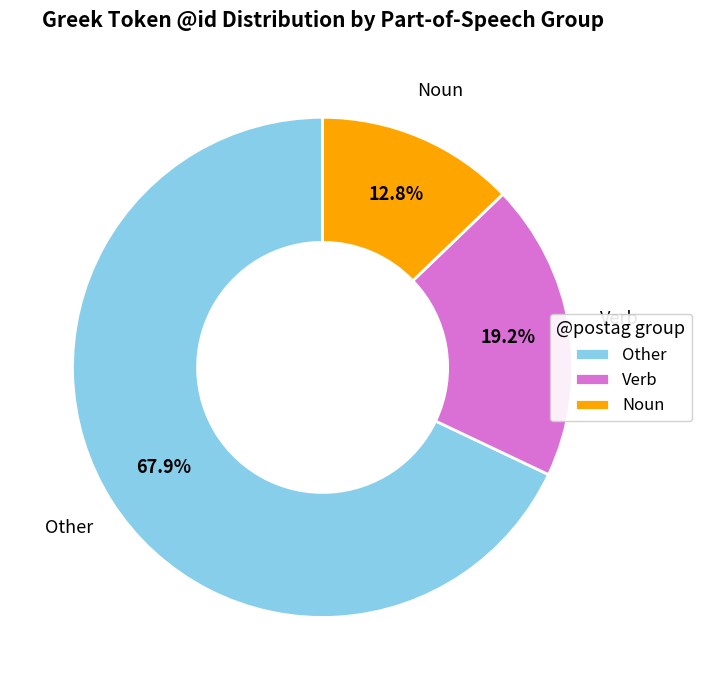

Which slice is the smallest?

Noun